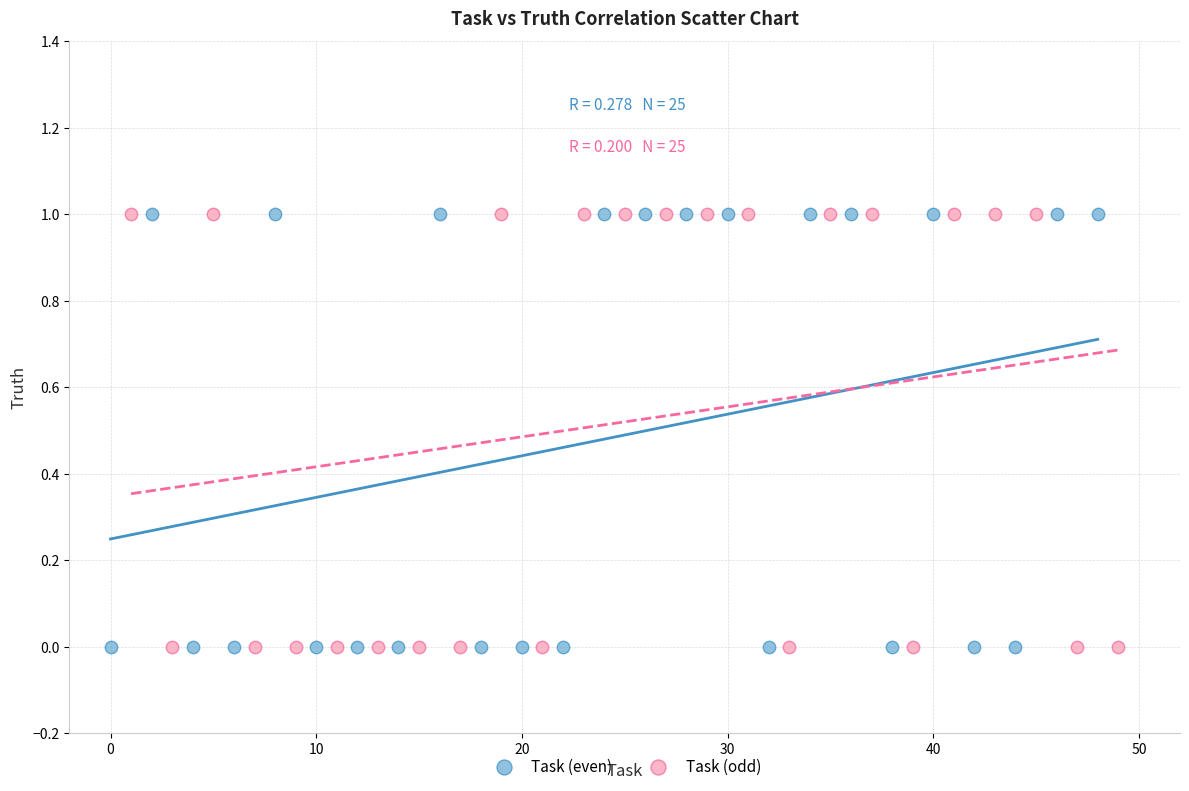

What are all the series names shown in the legend?

Task (even), Task (odd)